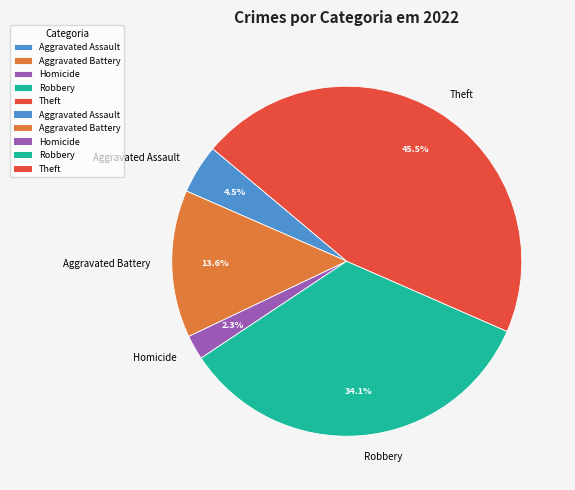

Which category has the biggest portion of the pie?

Theft